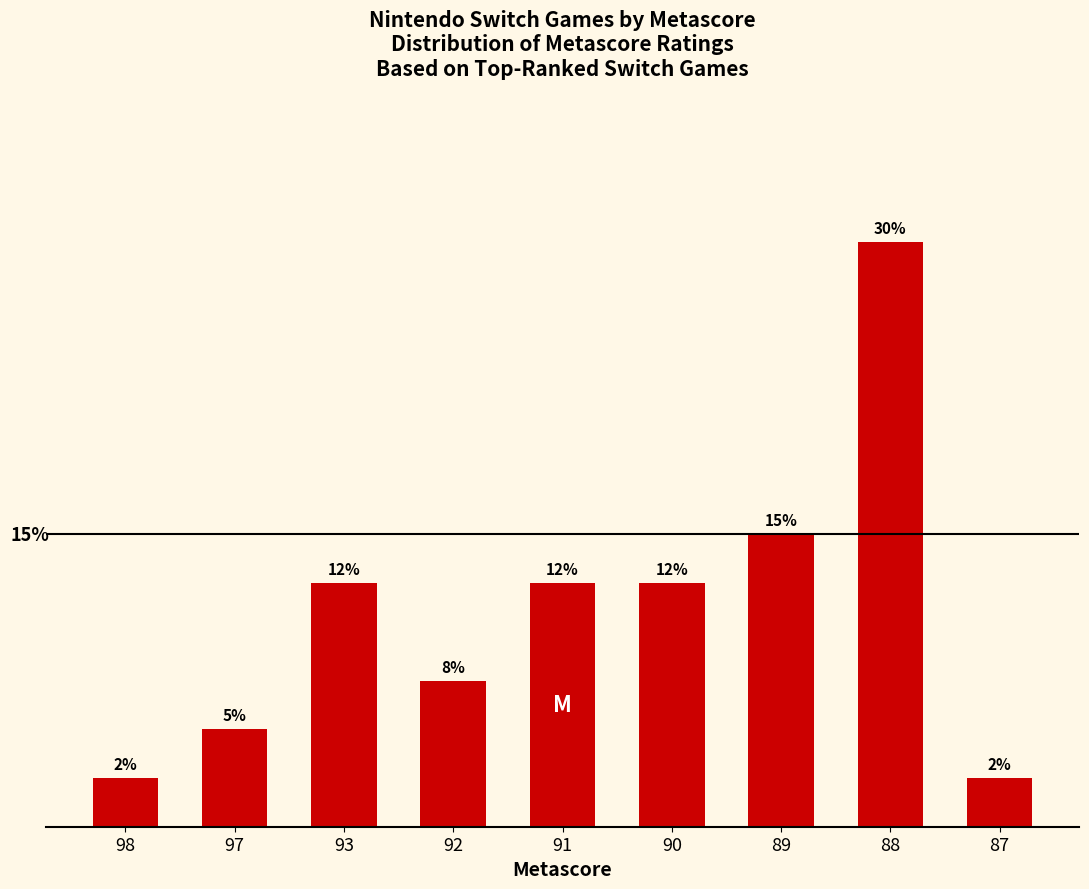

Are the bars horizontal?

No